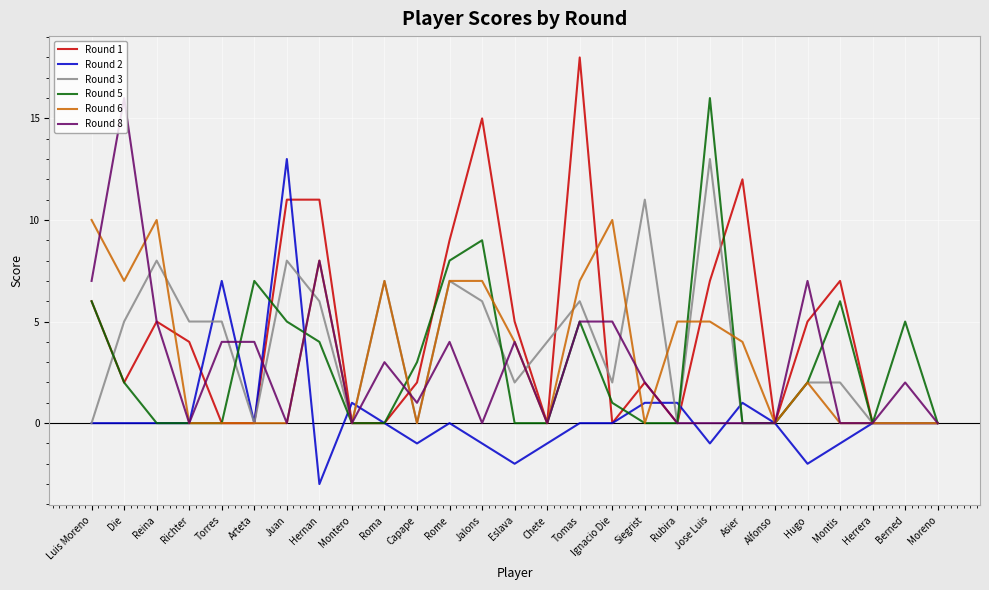

The Round 5 series shows 6 at Asier. True or false?

False